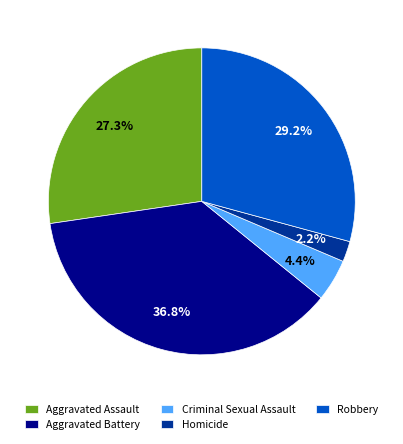

Count the number of slices in the pie.

5